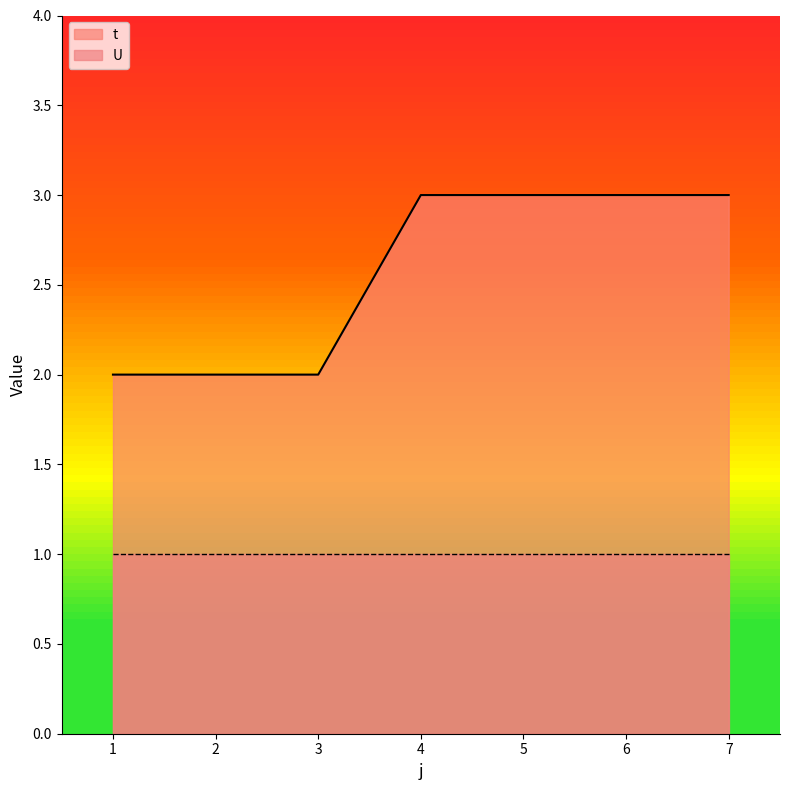

Between 2 and 5, which is larger?

5